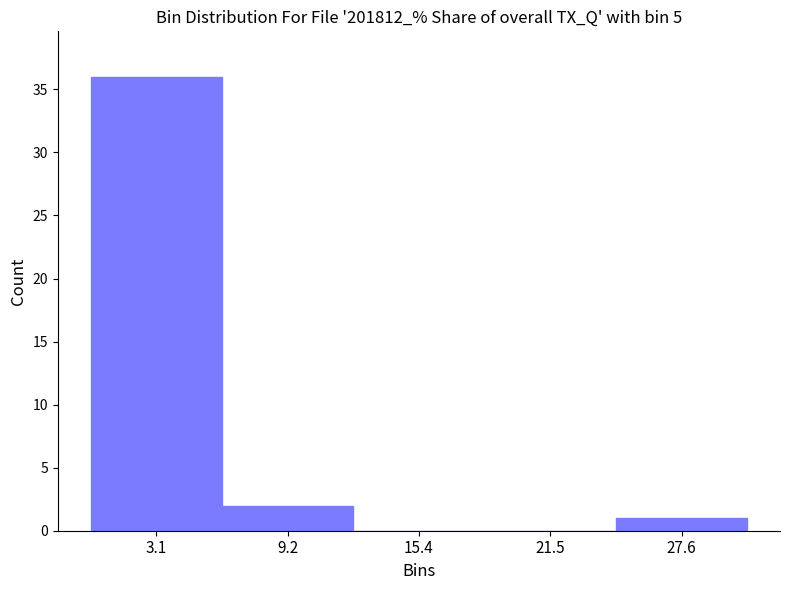

How tall is the bar that spans 6 to 12 on the x-axis? Neither the bar edges nor the heights are printed on the chart, so give them approximately, as read against the axes.

2